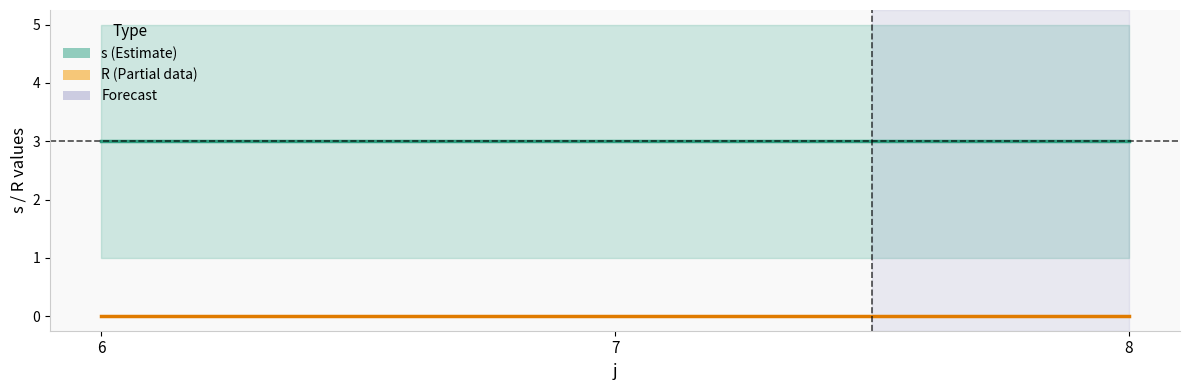

Does the chart display data point markers on the line(s)?

No